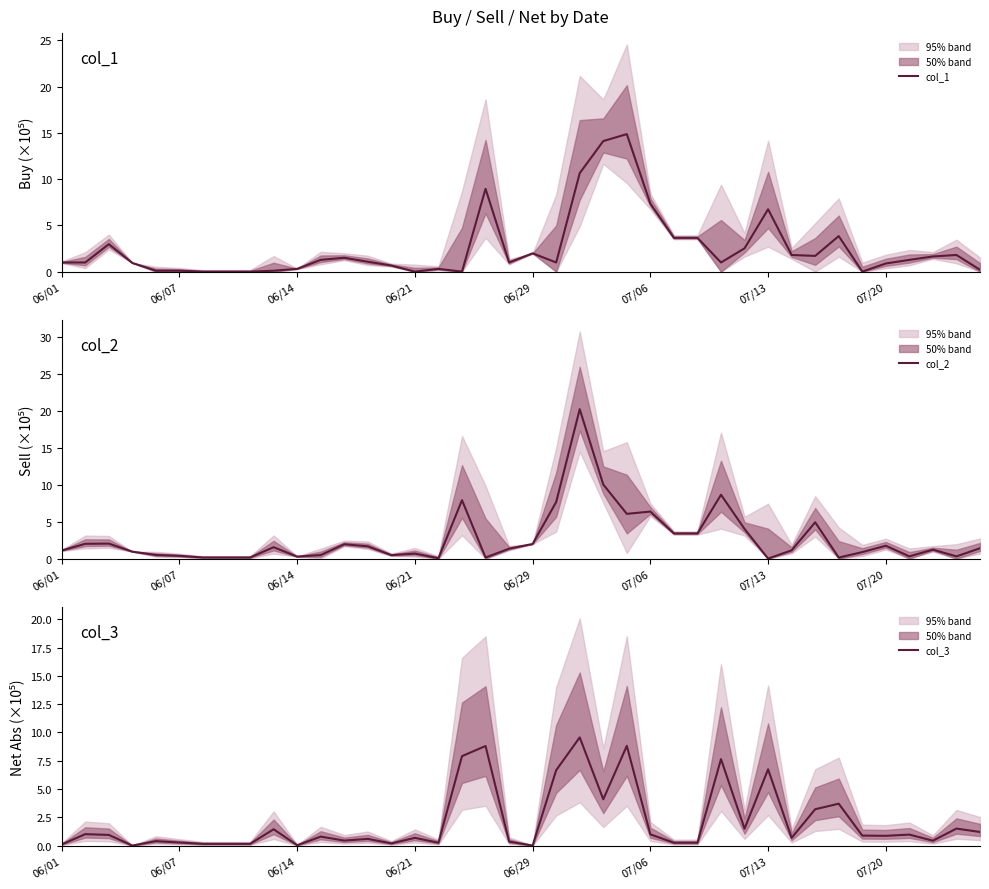

What is the highest value of the col_1 series?

14.9